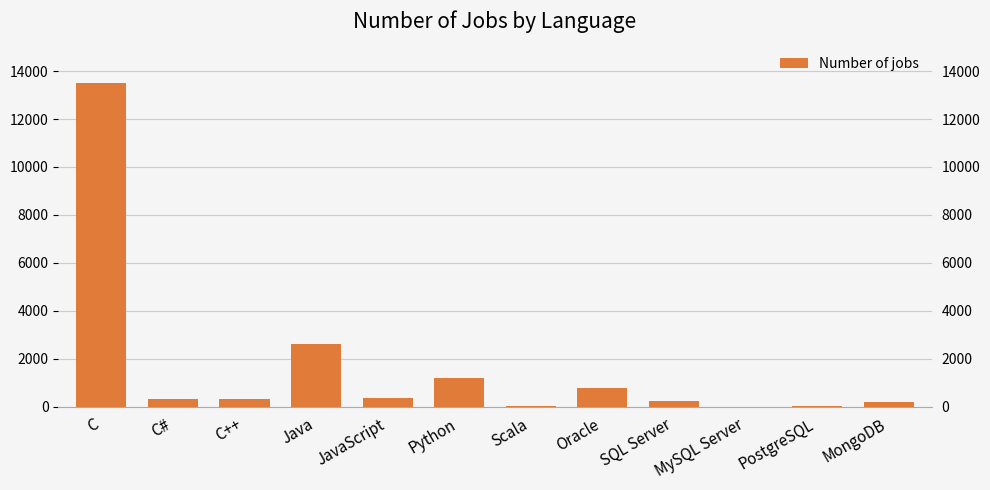

Reading left to right, transcribe all the data shown in this chart.

C=13498	C#=333	C++=305	Java=2609	JavaScript=355	Python=1173	Scala=33	Oracle=784	SQL Server=250	MySQL Server=0	PostgreSQL=10	MongoDB=174